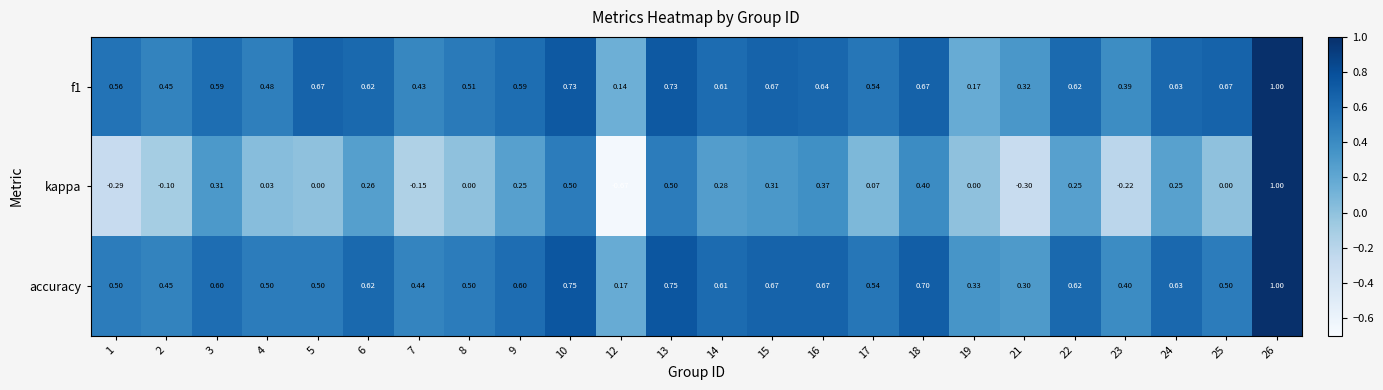

How many distinct data groups are displayed?

3